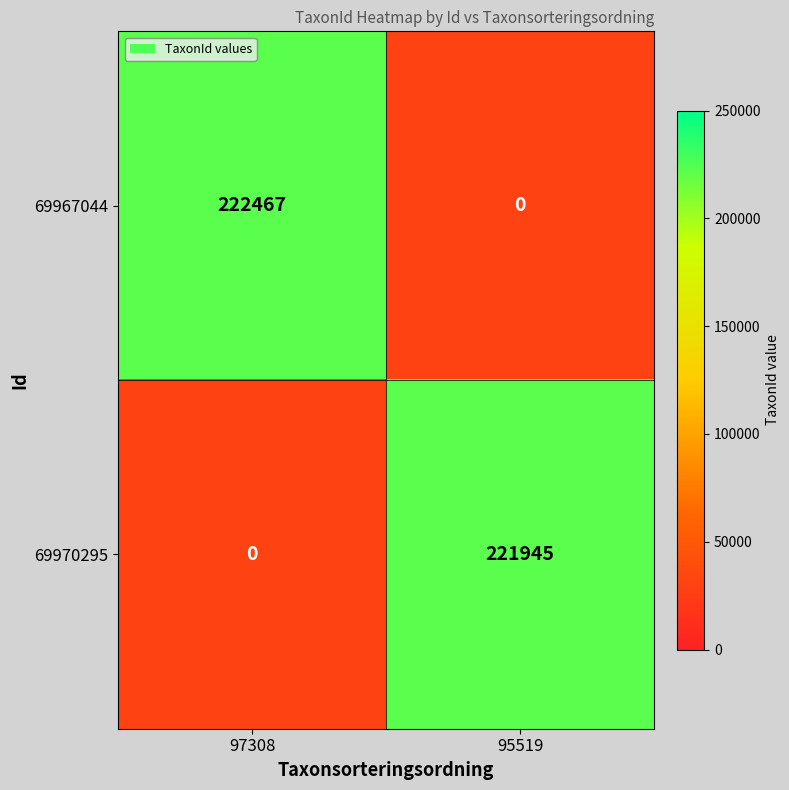

Is it true that 69967044 equals 0 at 95519?

True